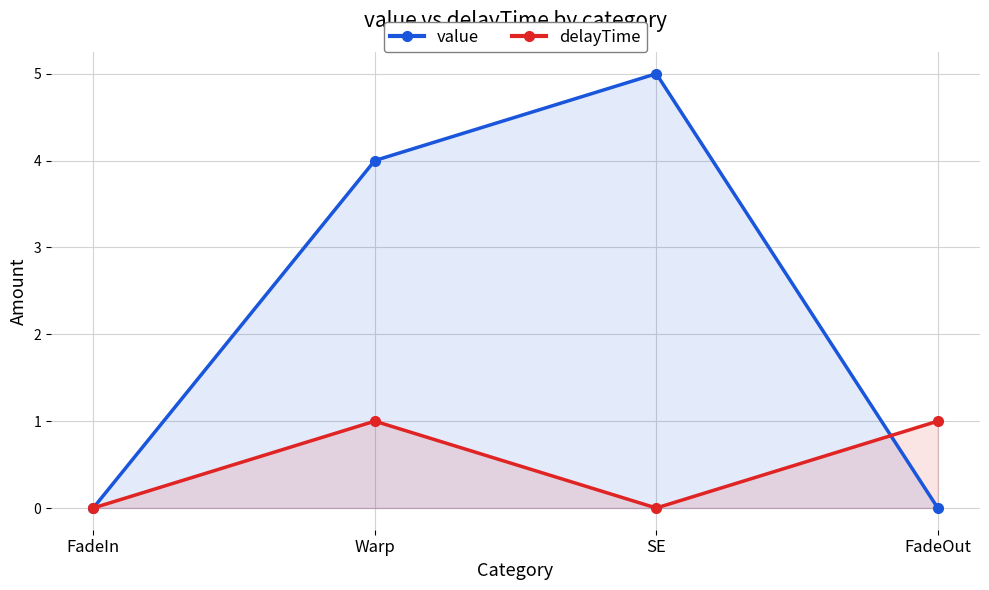

Reading left to right, transcribe all the data shown in this chart.

value: FadeIn=0	Warp=4	SE=5	FadeOut=0
delayTime: FadeIn=0	Warp=1	SE=0	FadeOut=1